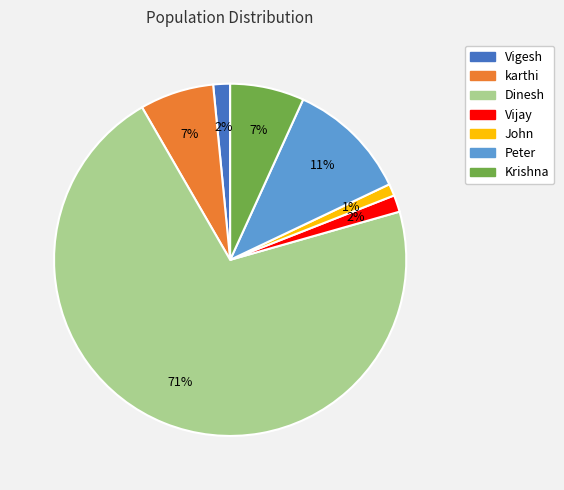

What percentage is the Peter slice, to the nearest percent?

11%